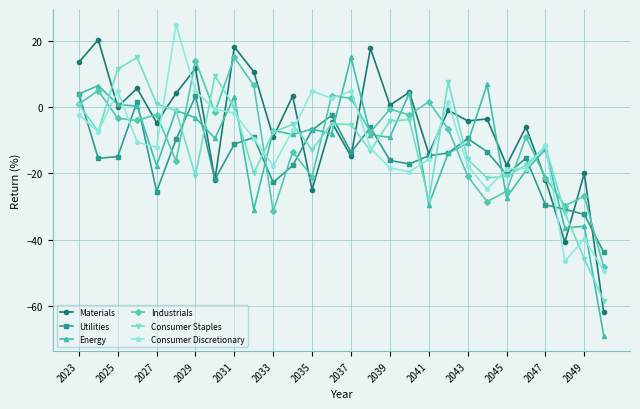

What is the greatest value displayed?

24.9